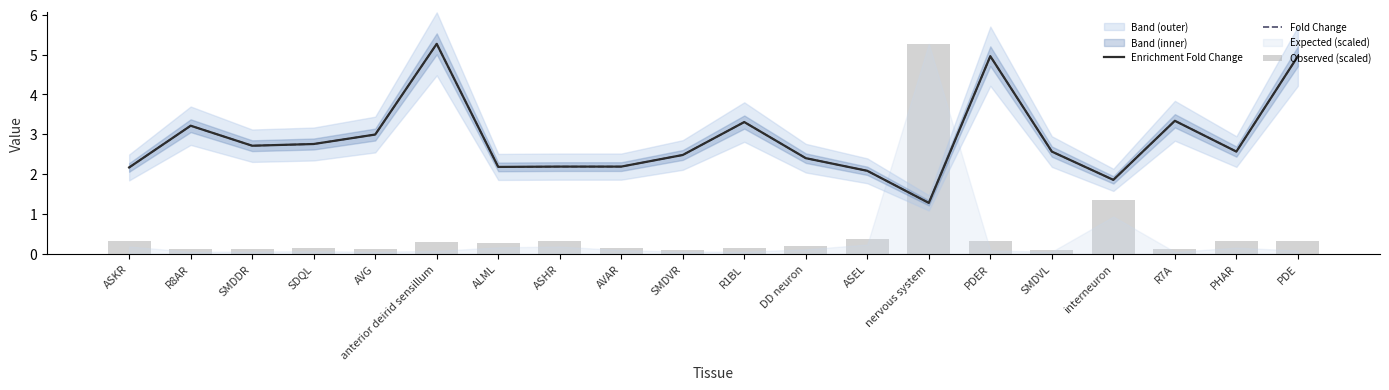

What is the difference between the maximum and minimum values in the Enrichment Fold Change series?

4.0